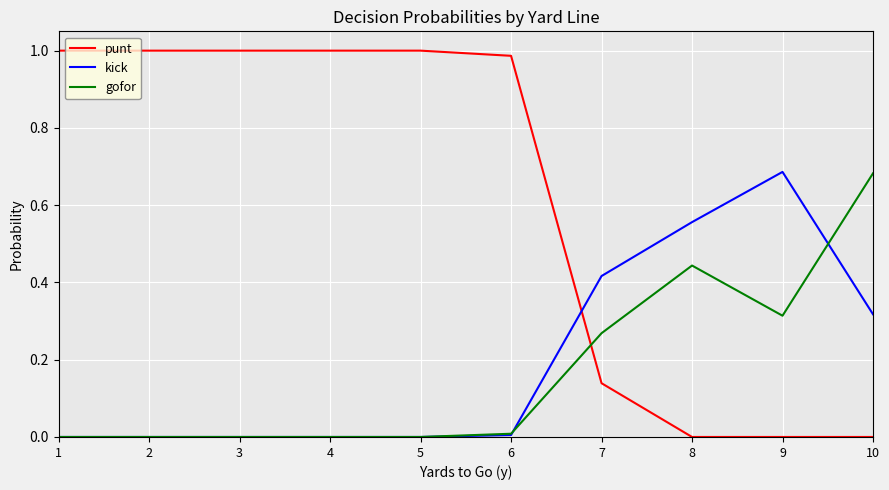

Is the value of kick at 9 greater than the value of punt at 2?

No